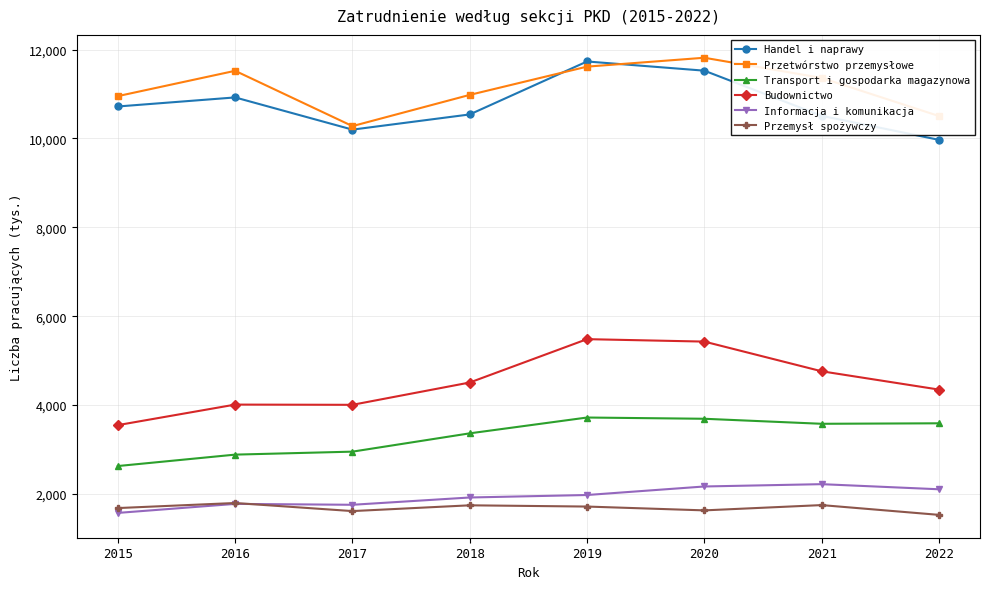

Where is the first local maximum for Przetwórstwo przemysłowe?

2016